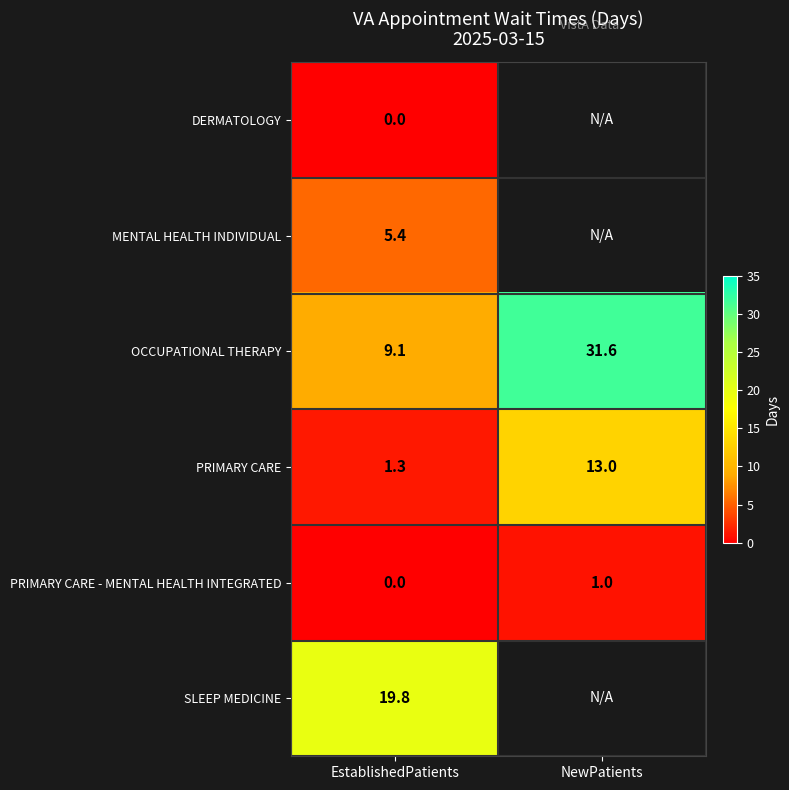

At how many categories does at least one series exceed 27?

1